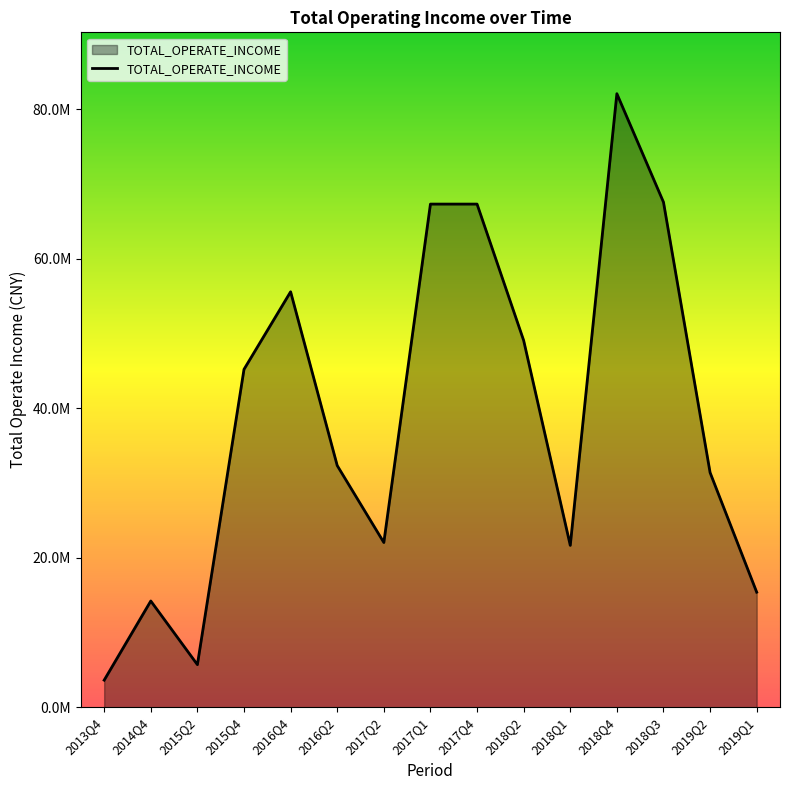

True or false: the data shows 82058586.0 at 2018Q4.

True